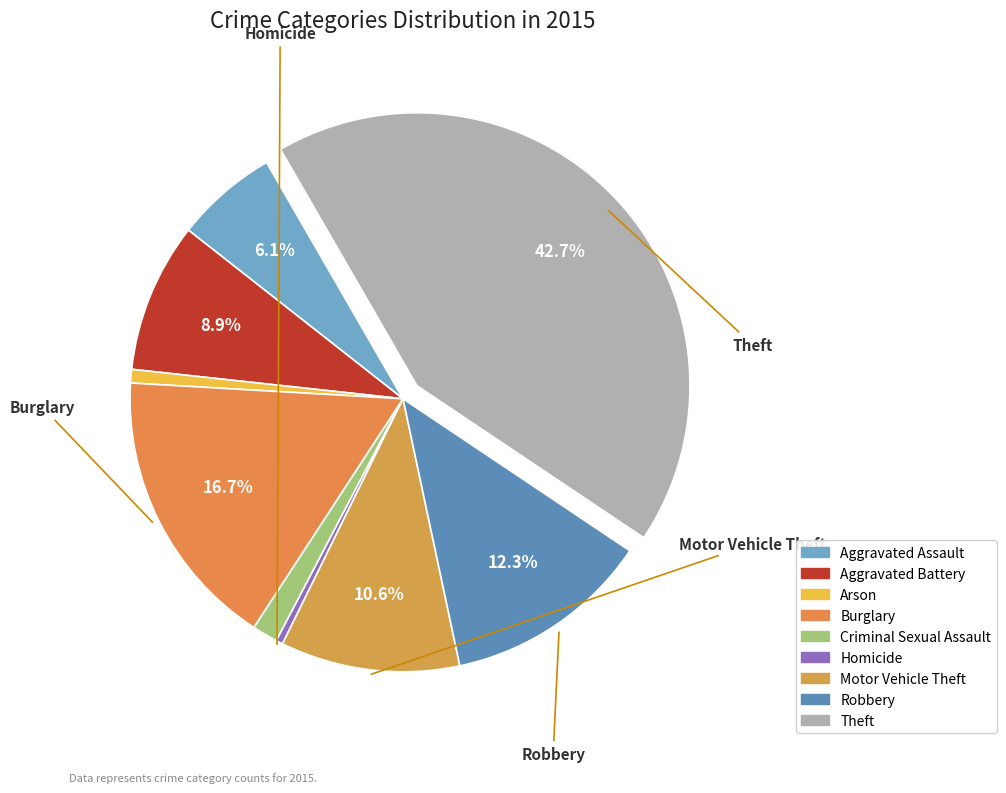

Is there any slice that represents more than half of the pie?

No